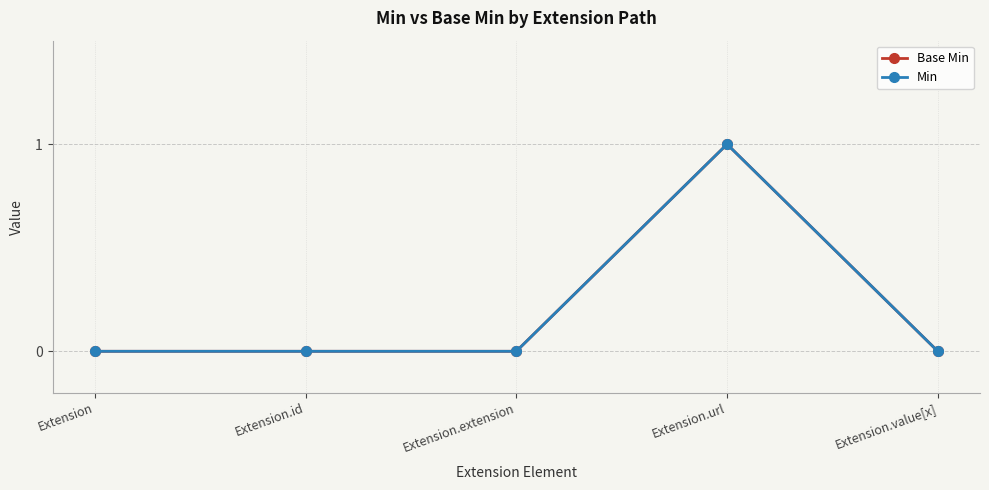

True or false: Min has a value of 0 at Extension.extension.

True